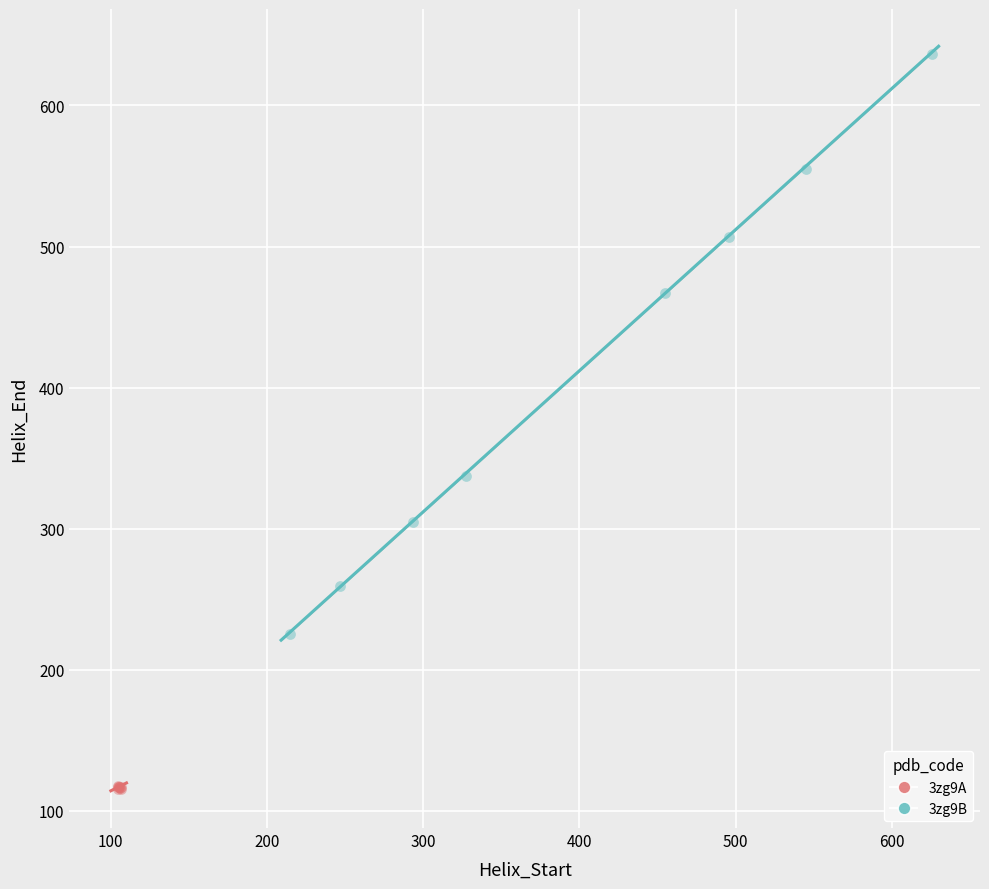

Which series contains the lowest Y value?

3zg9A